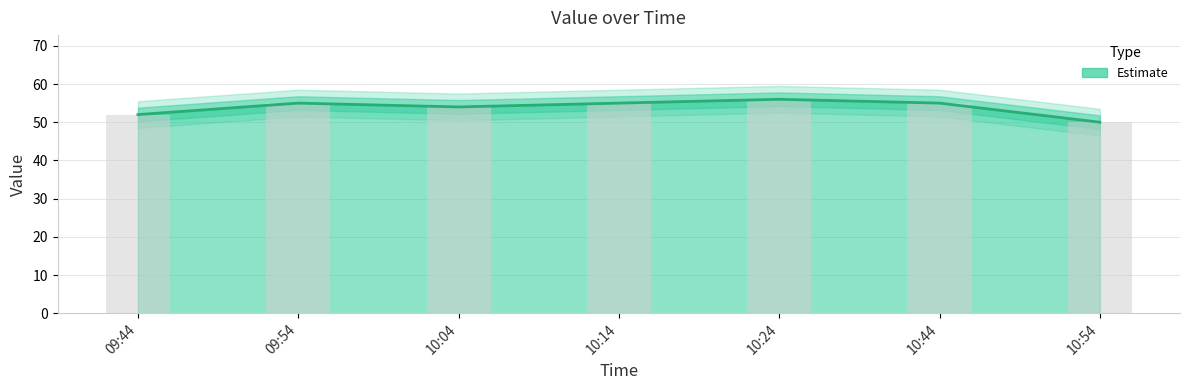

Rank the categories by value from lowest to highest.

10:54, 09:44, 10:04, 09:54, 10:14, 10:44, 10:24